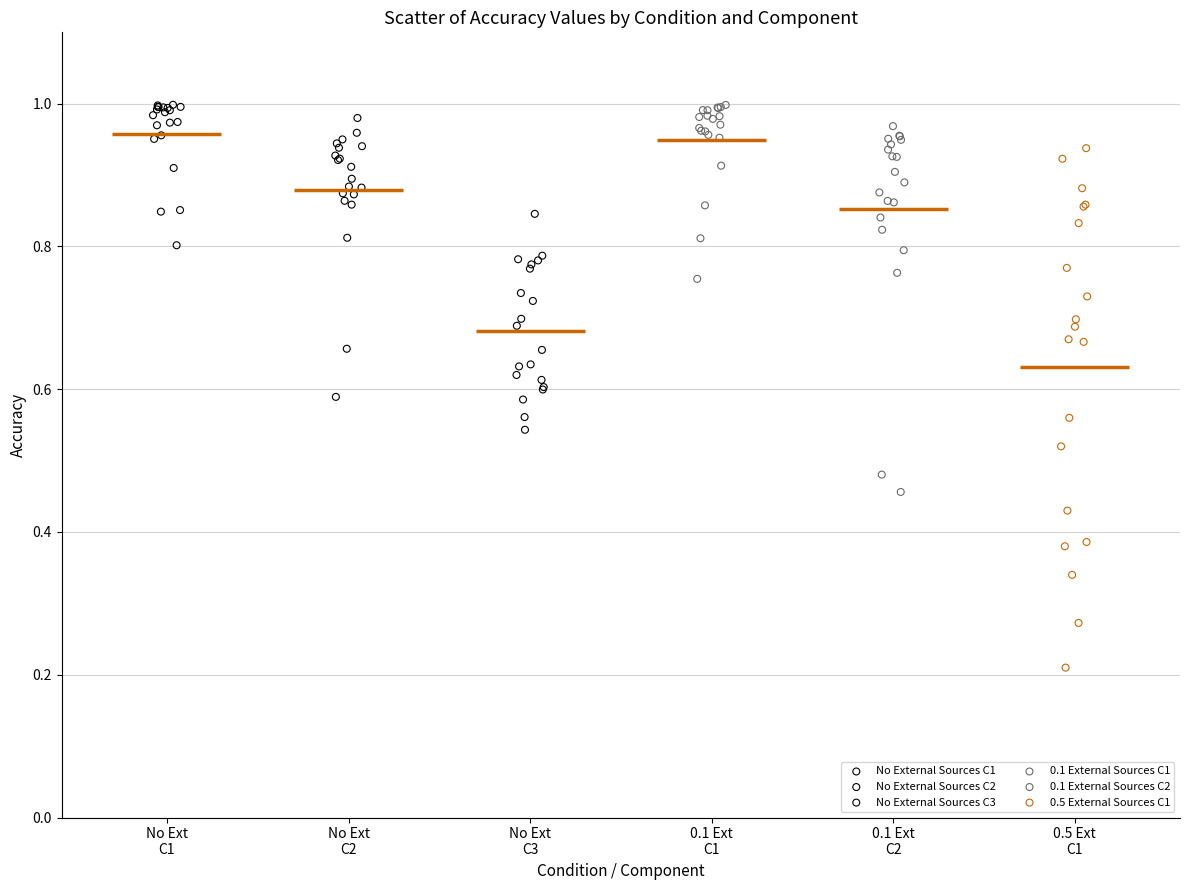

Which series has the widest spread of Y values?

0.5 External Sources C1